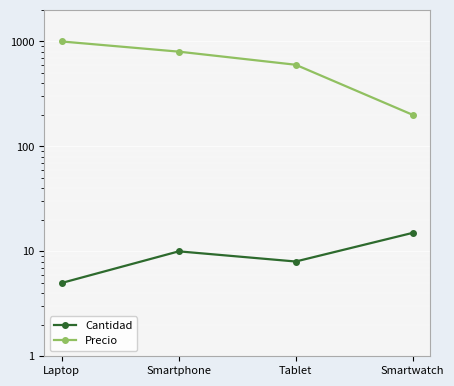

Which has a higher value, Laptop or Smartwatch?

Smartwatch